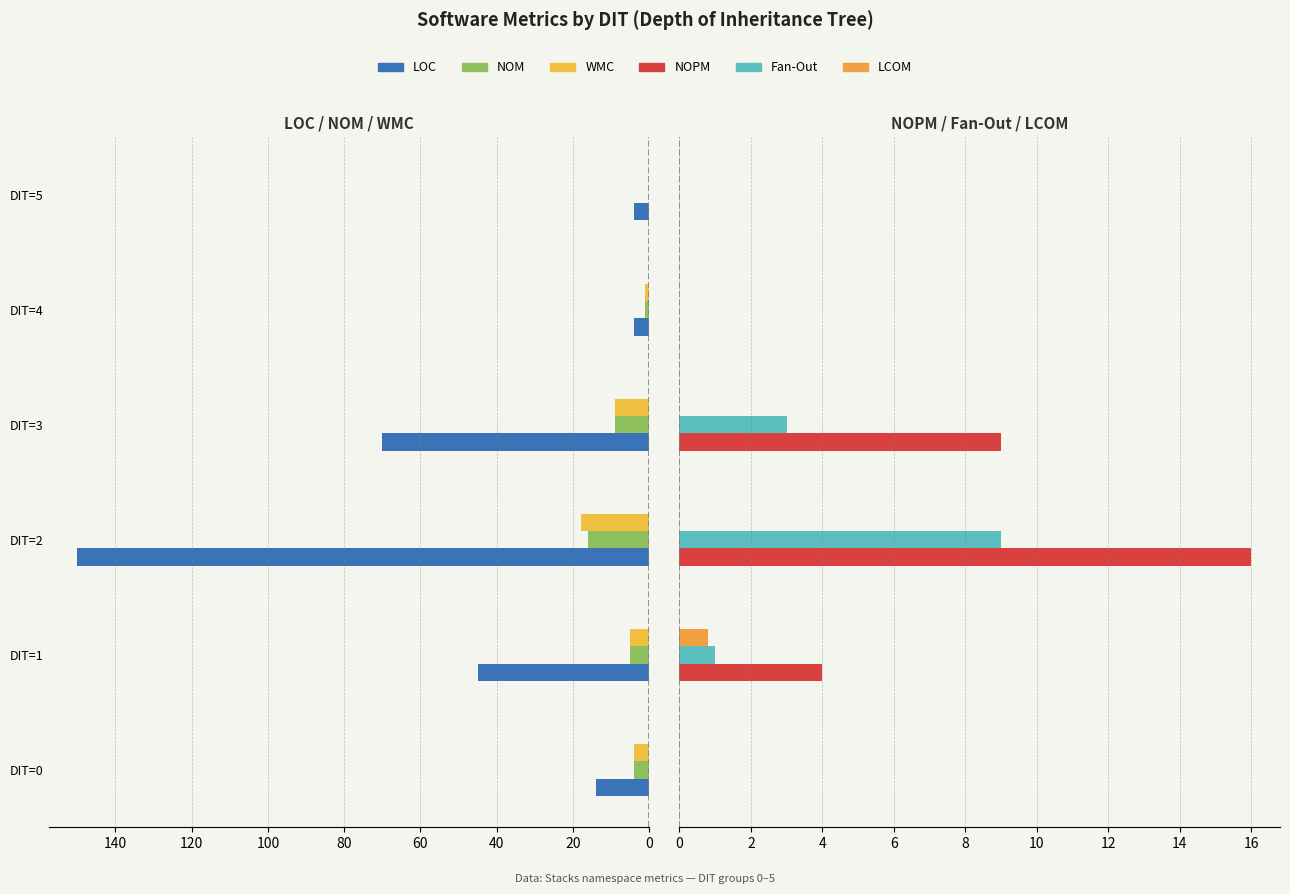

Which series has the largest total across all categories?

LOC